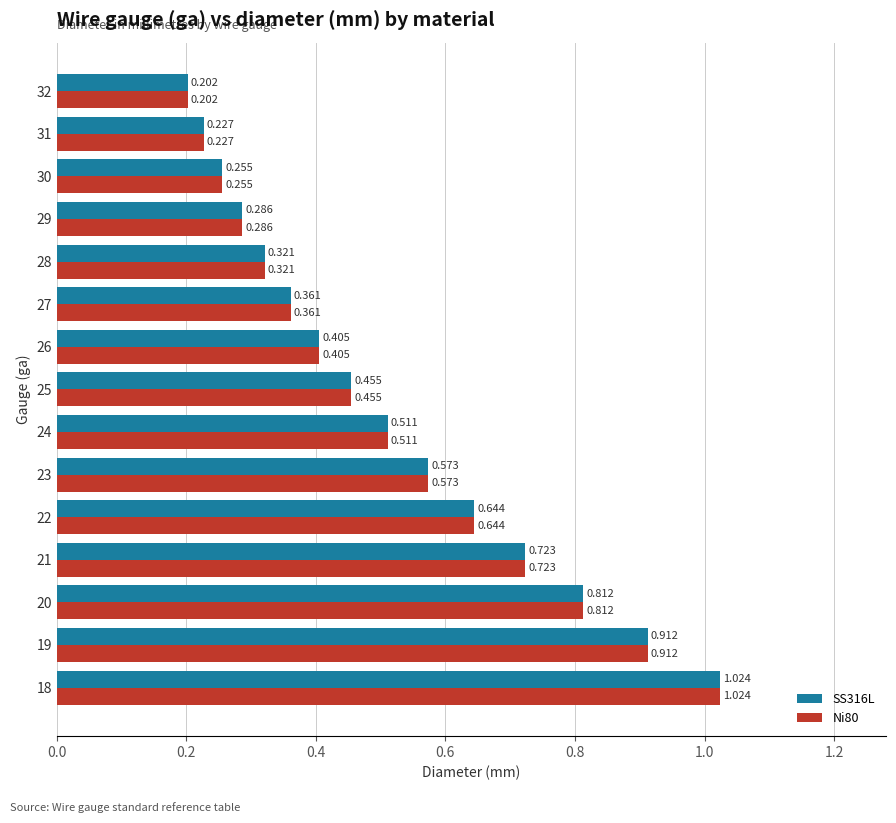

What is the greatest value displayed?

1.0